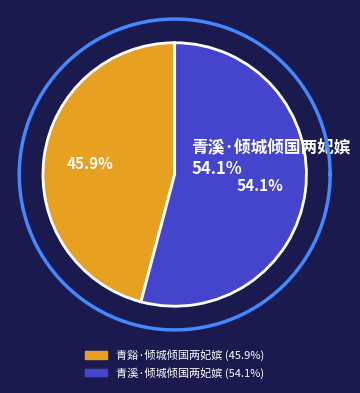

Rank the categories by value from lowest to highest.

青谿·倾城倾国两妃嫔, 青溪·倾城倾国两妃嫔